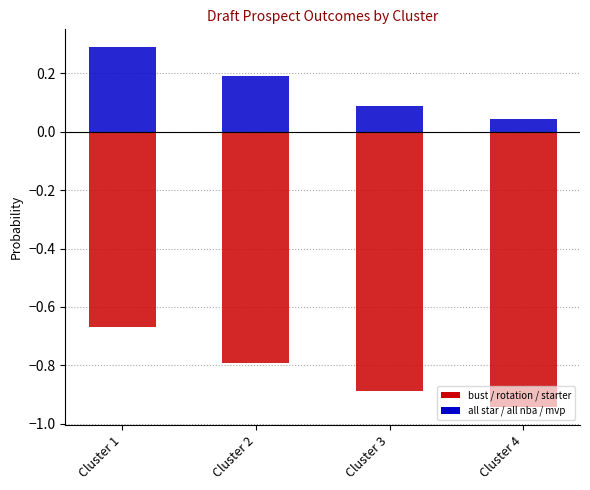

What is the average value of the starter series?

-0.1